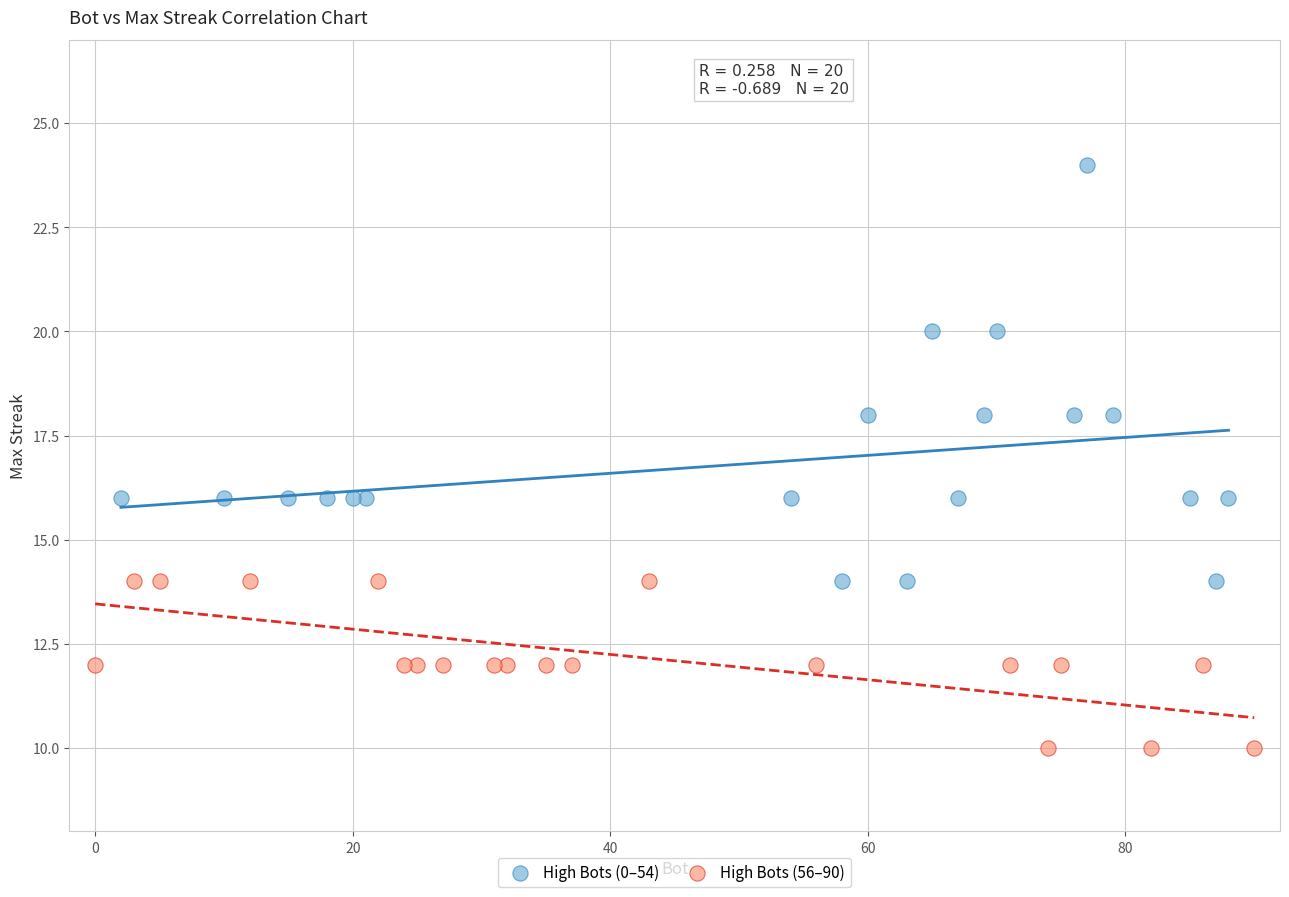

What are all the series names shown in the legend?

High Bots (0–54), High Bots (56–90)